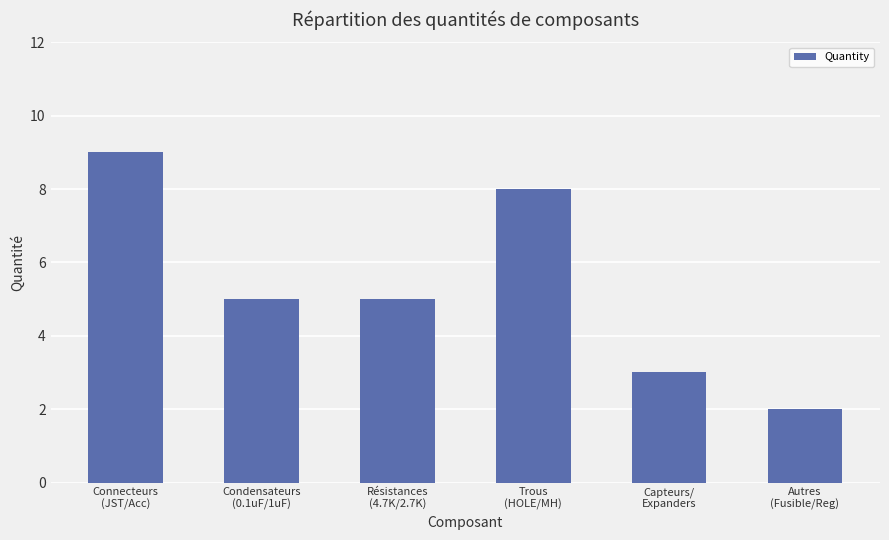

What is the difference between the maximum and minimum values?

7